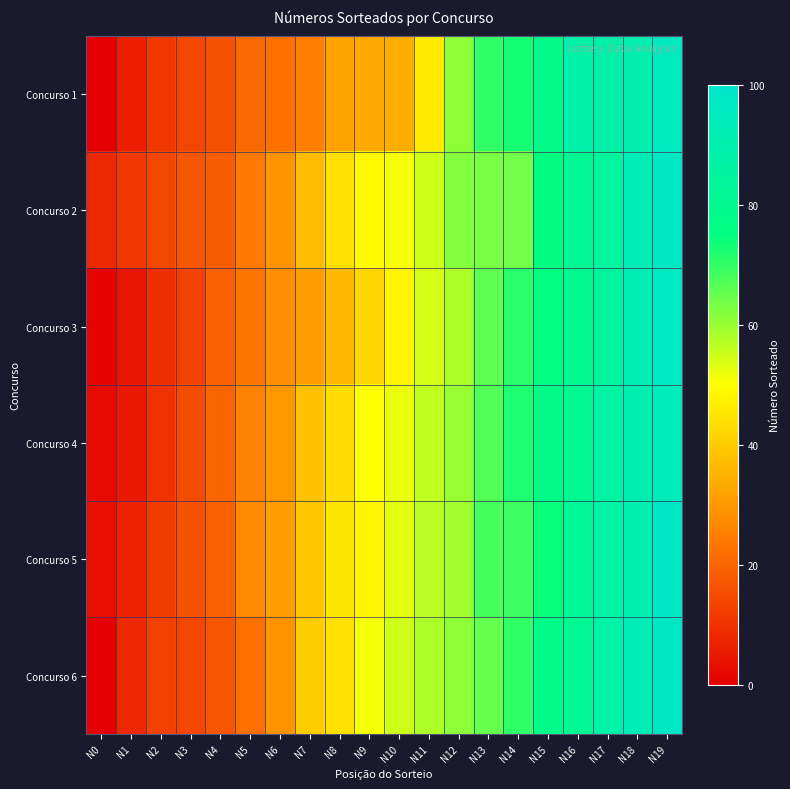

Which label corresponds to the smallest value in the chart?

N0